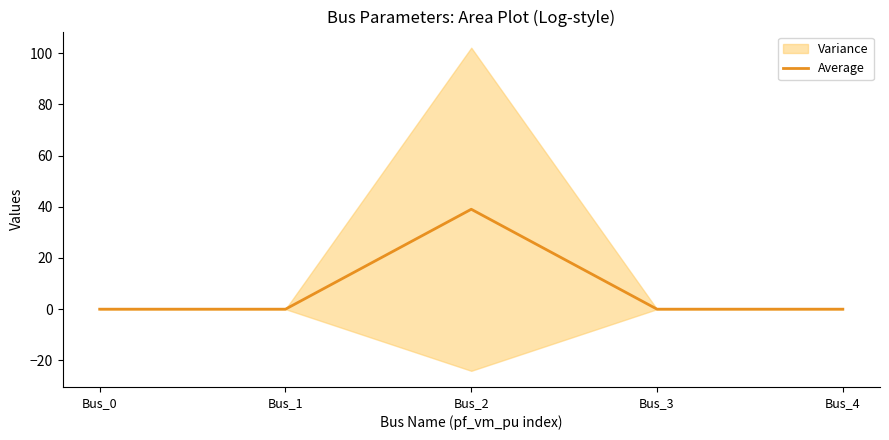

Rank the categories by value from highest to lowest.

Bus_2, Bus_0, Bus_1, Bus_3, Bus_4